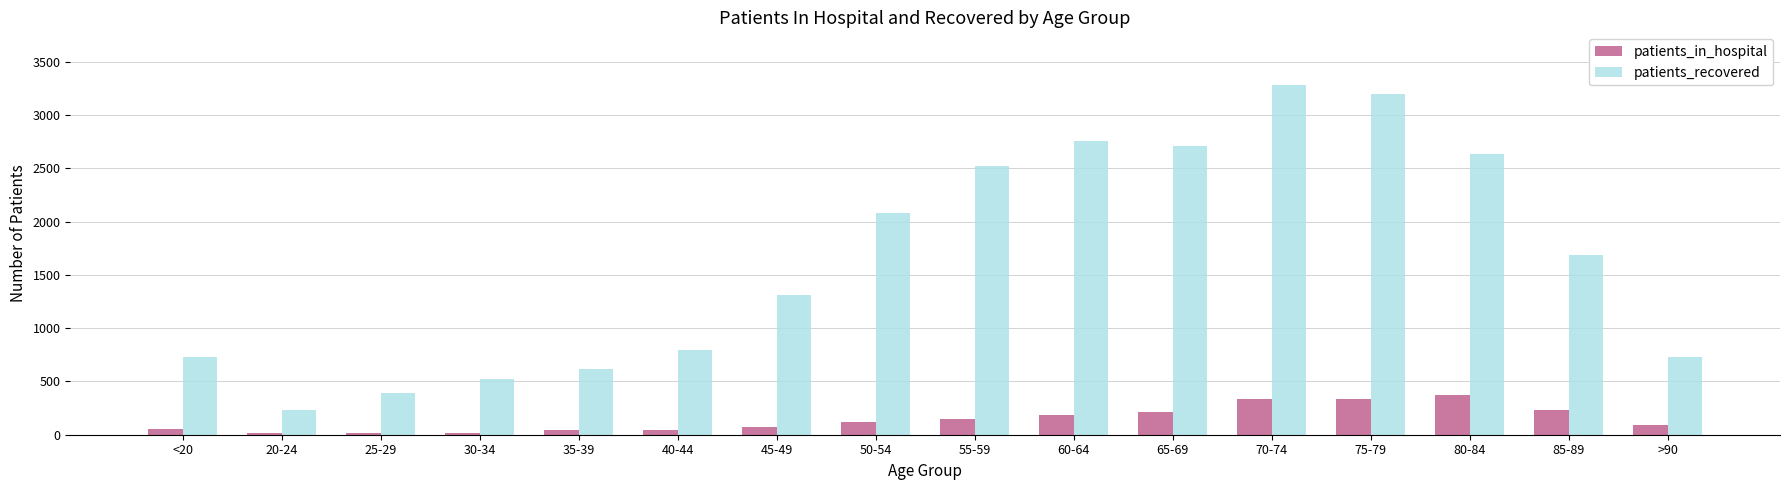

At <20, list the series in order from largest to smallest.

patients_recovered, patients_in_hospital